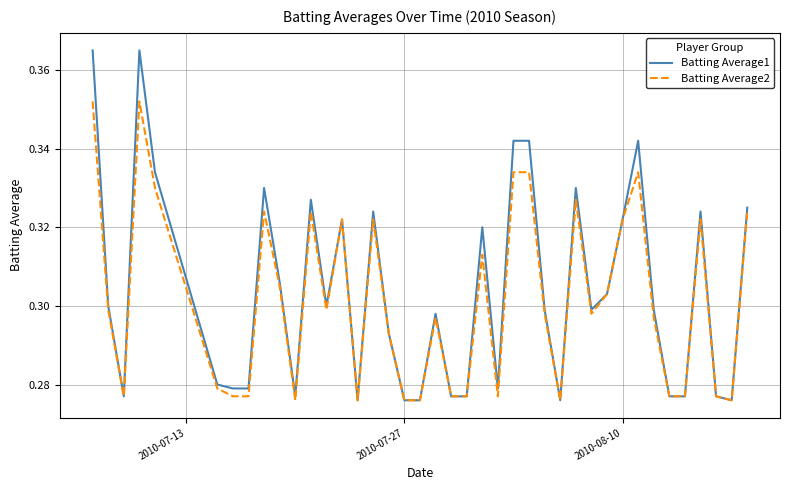

List the series in order of their peak value, lowest first.

Batting Average2, Batting Average1